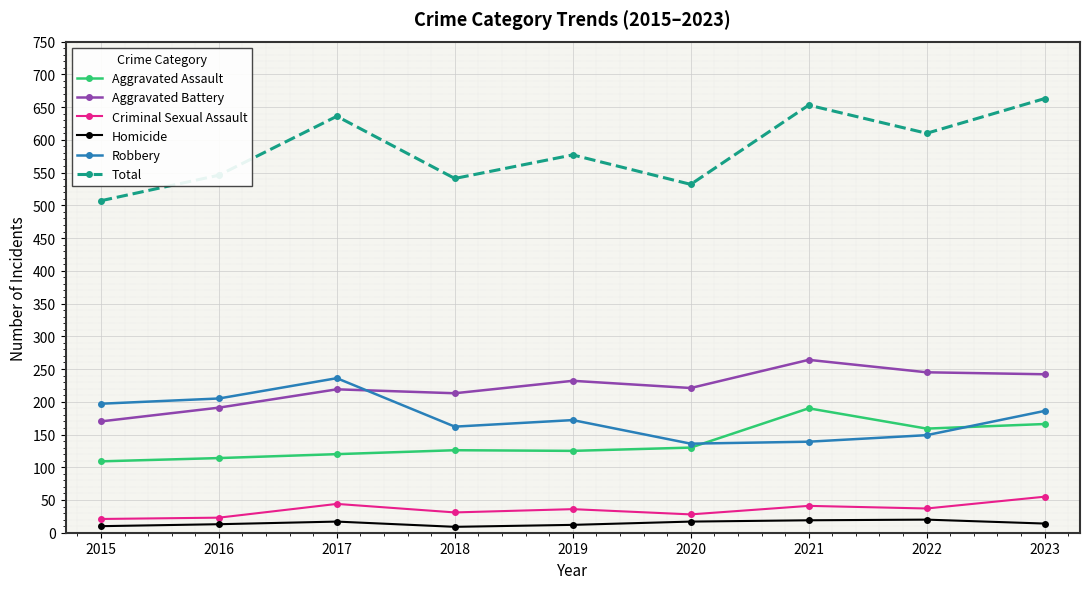

Rank the series at 2023 from lowest to highest value.

Homicide, Criminal Sexual Assault, Aggravated Assault, Robbery, Aggravated Battery, Total